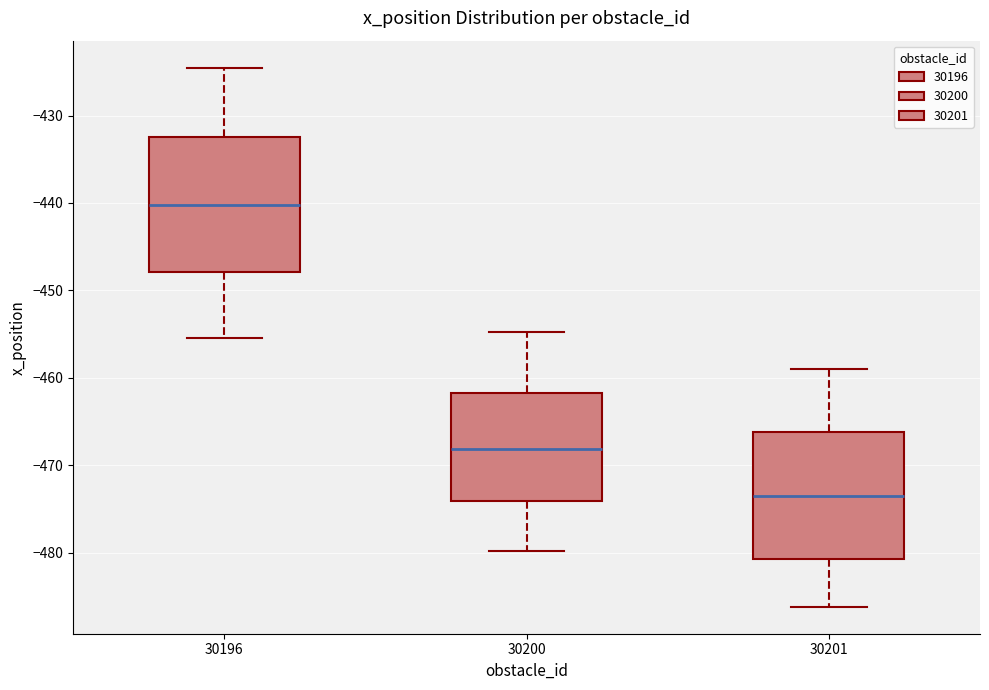

Where is the upper edge of the box at x = 30200 on the y-axis? The values are not printed on the chart, so give them approximately, as read against the axis.

-462